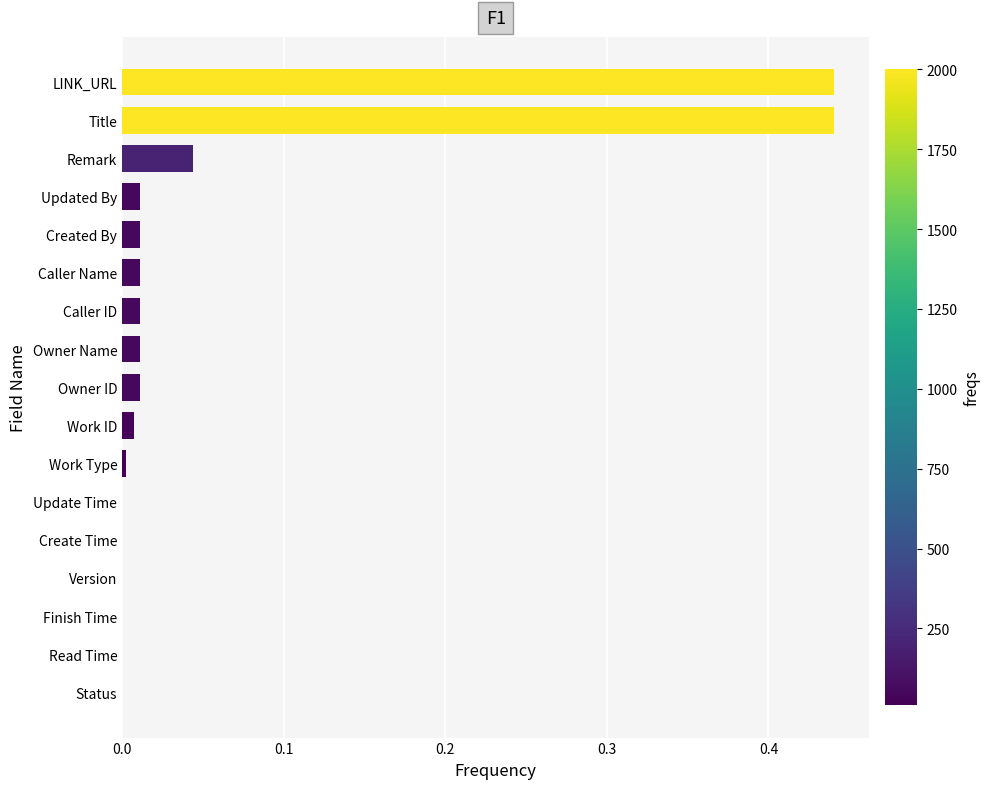

What is the sum of all values?

1.0